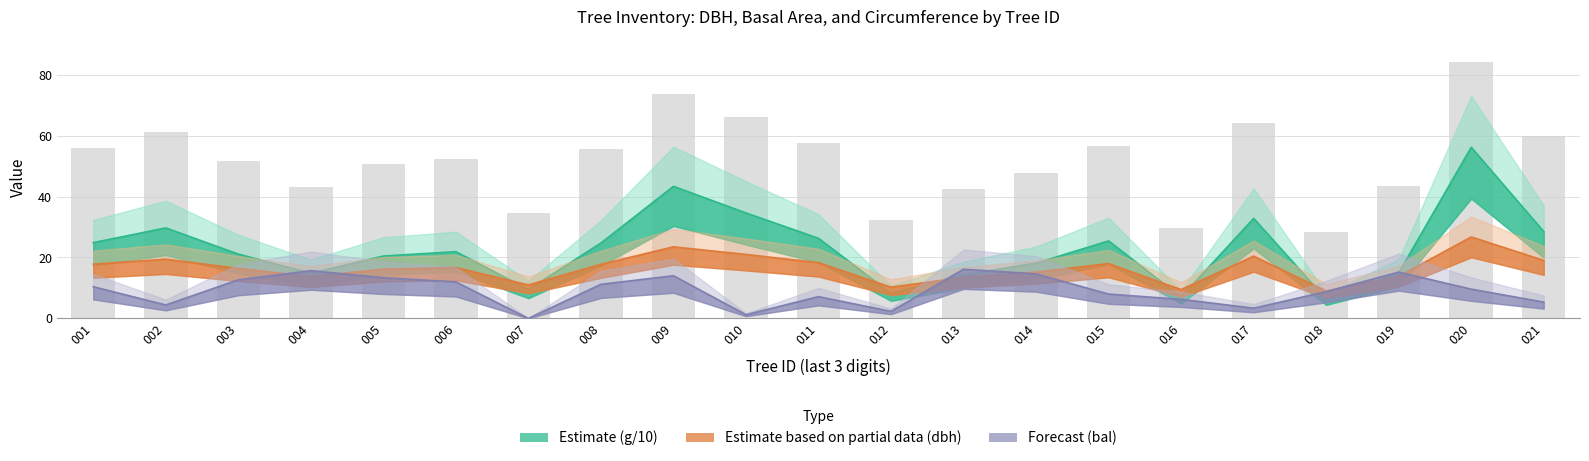

Rank the categories by value from lowest to highest.

018, 016, 012, 007, 013, 004, 019, 014, 005, 003, 006, 008, 001, 015, 011, 021, 002, 017, 010, 009, 020